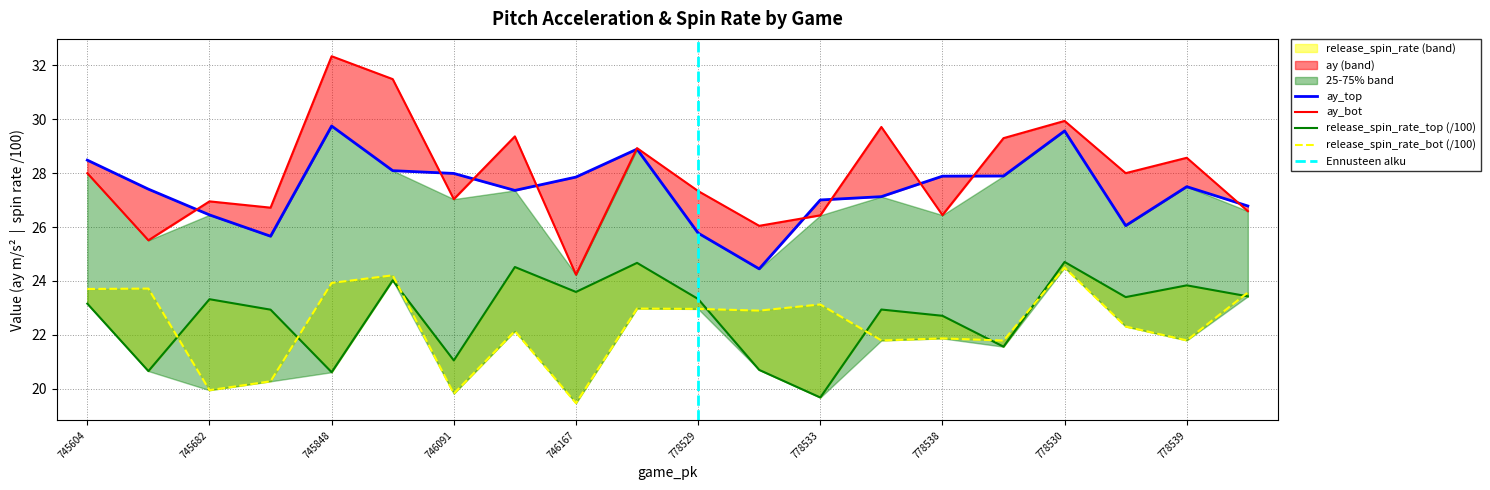

Rank the series at 778533 from lowest to highest value.

release_spin_rate_top, release_spin_rate_bot, ay_bot, ay_top